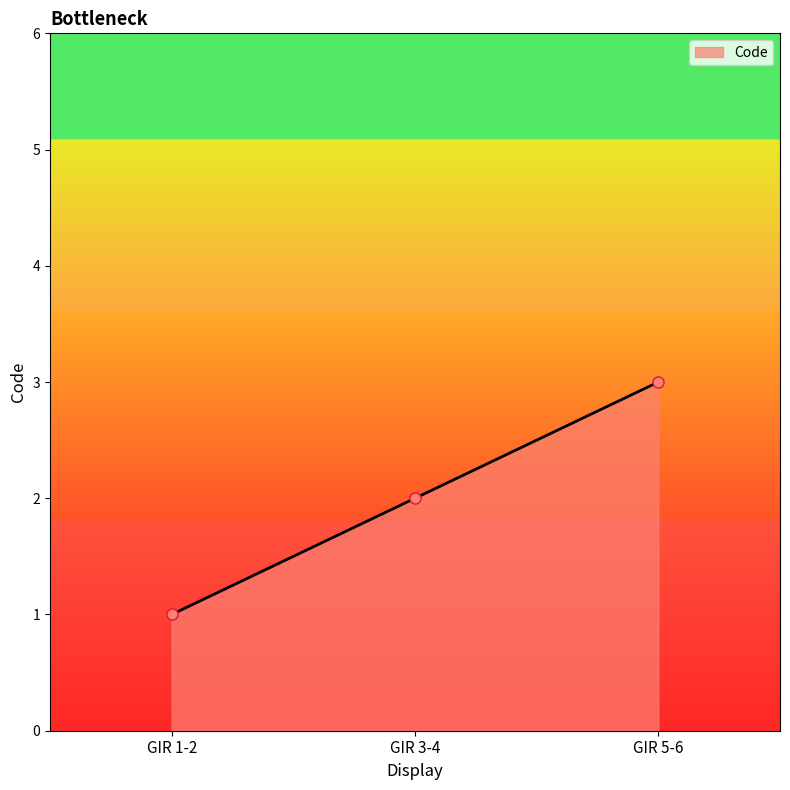

List the labels in order of value, largest first.

GIR 5-6, GIR 3-4, GIR 1-2